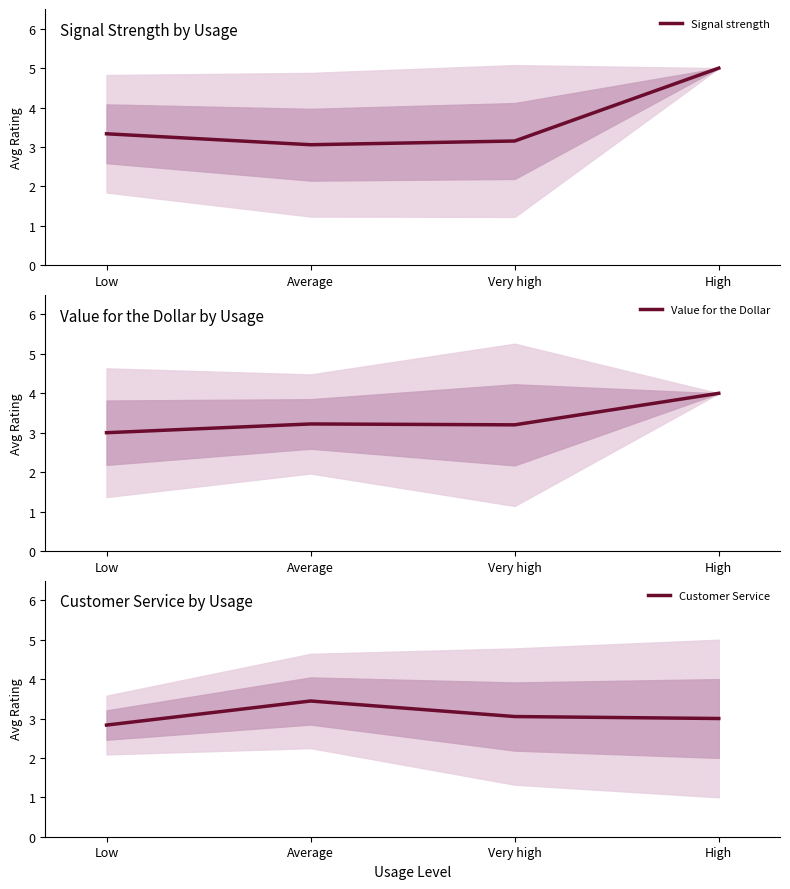

What is the label of the 1st point from the left?

Low